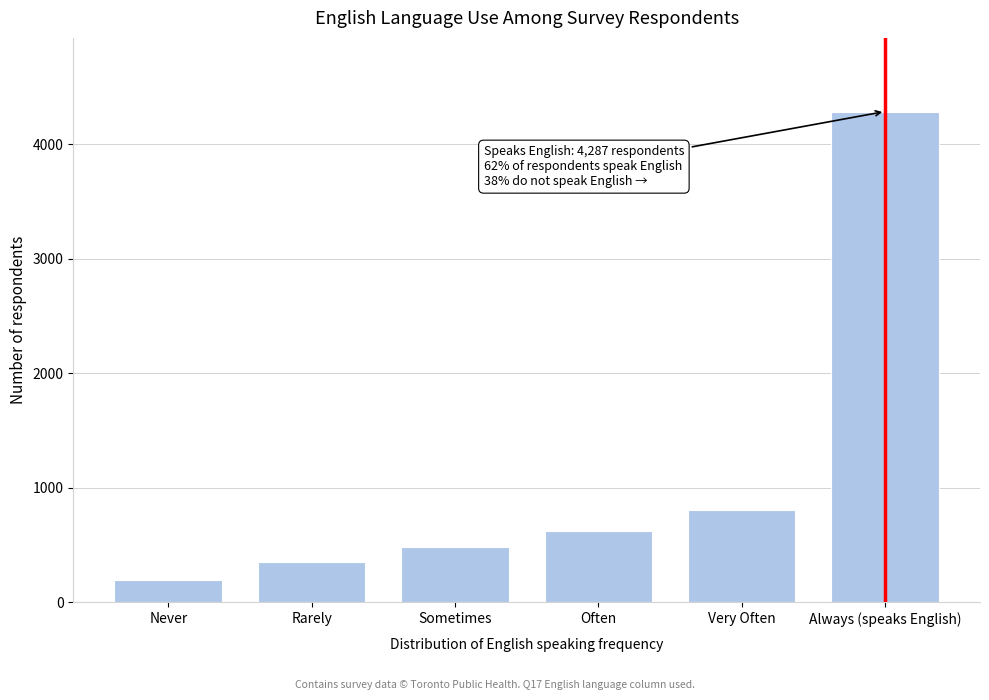

Reading left to right, list all the values displayed in this chart.

200	350	480	620	810	4287